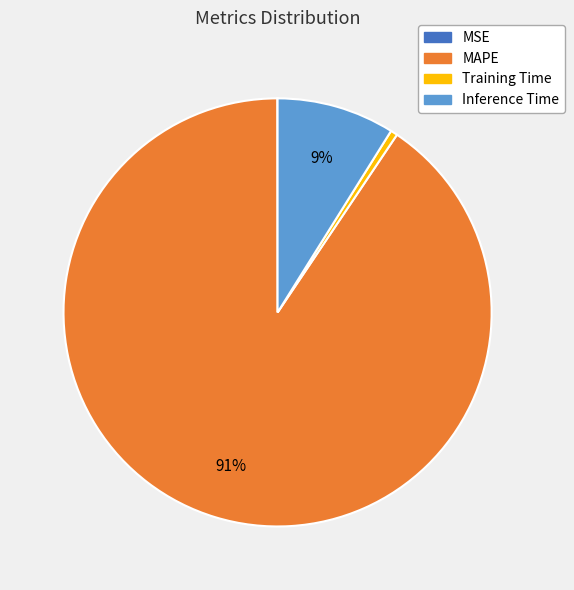

Which slice is the largest?

MAPE